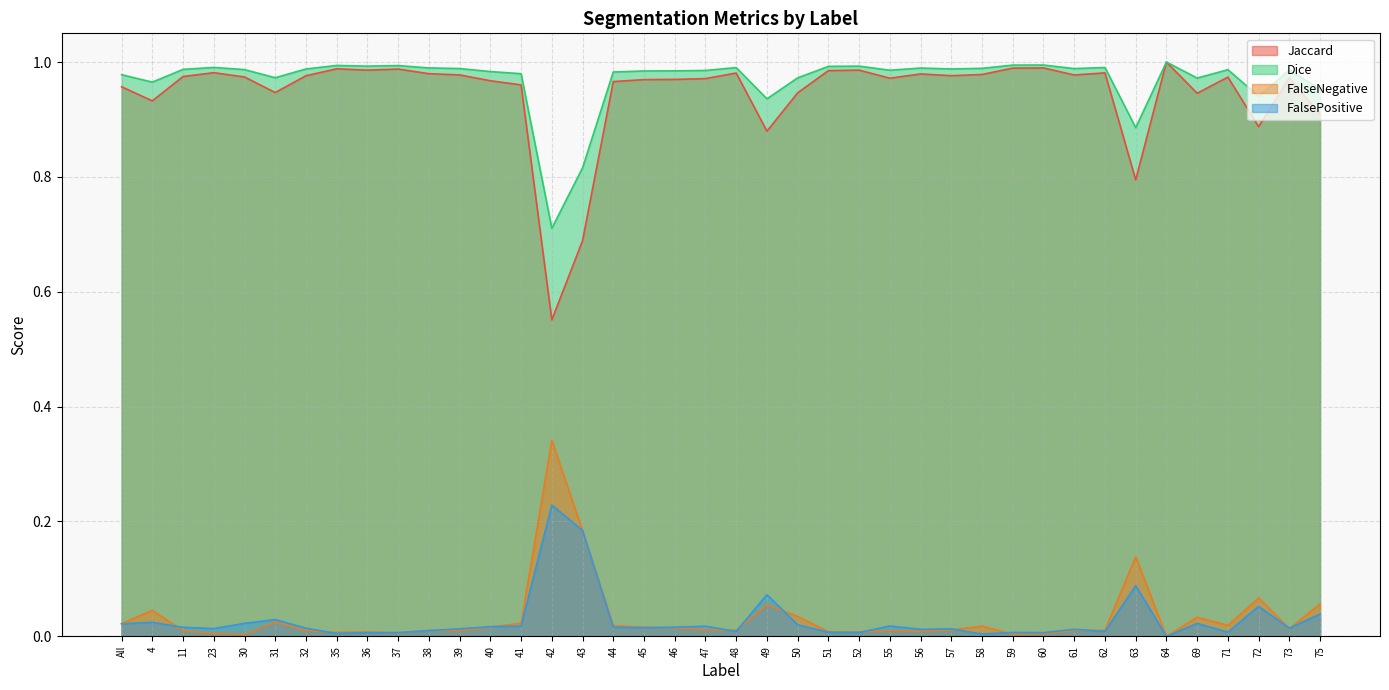

What is the lowest value of the Dice series?

0.7